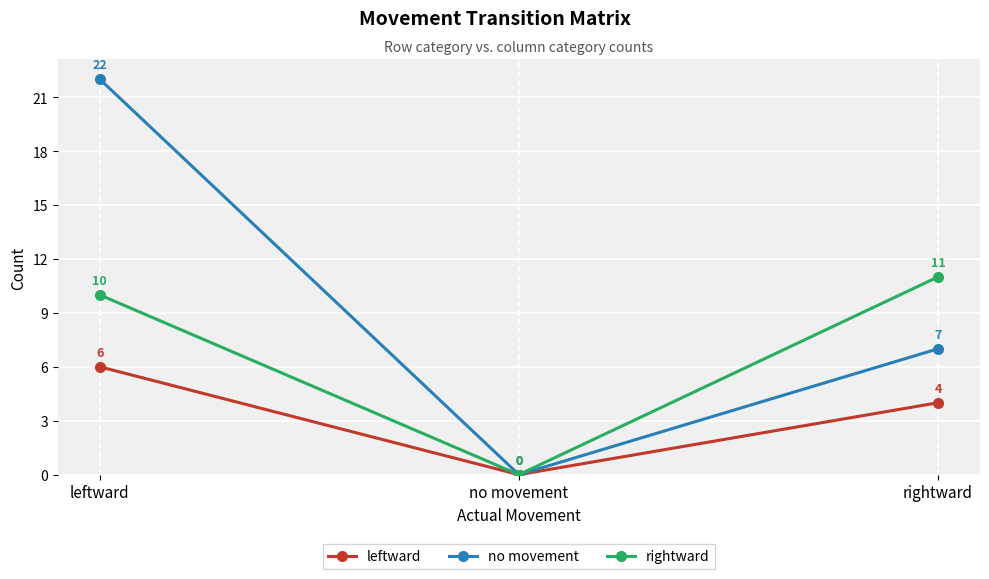

What is the label of the 1st point from the left?

leftward